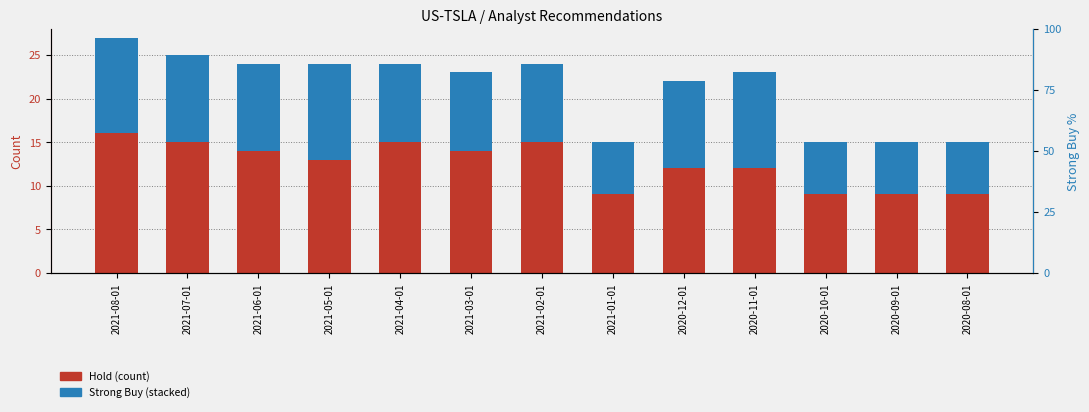

What is the sum of the Strong Buy values at 2021-02-01 and 2021-07-01?

19